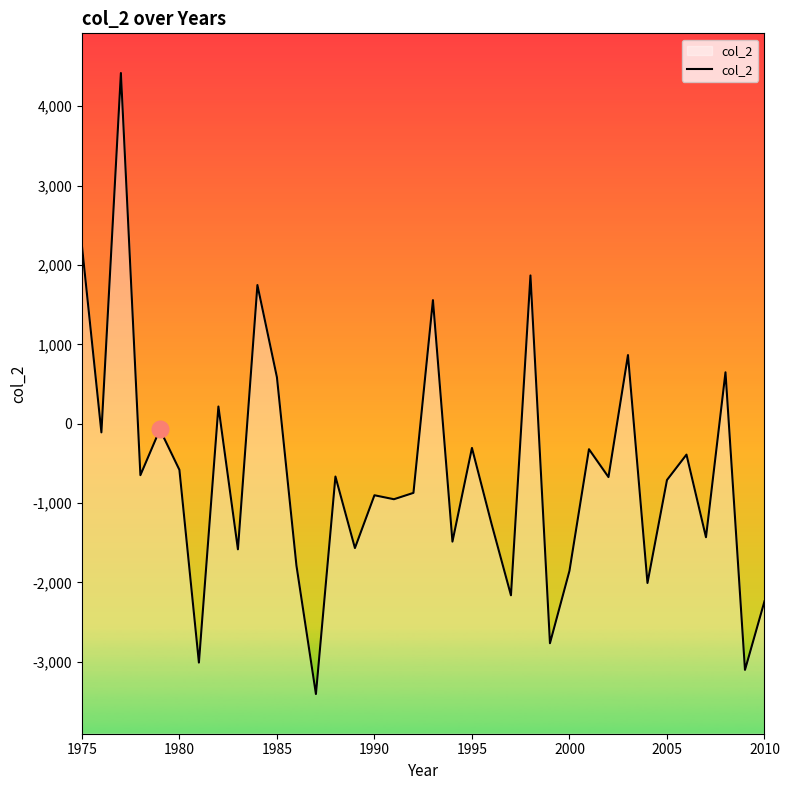

At which label does the data first exceed -672?

1975